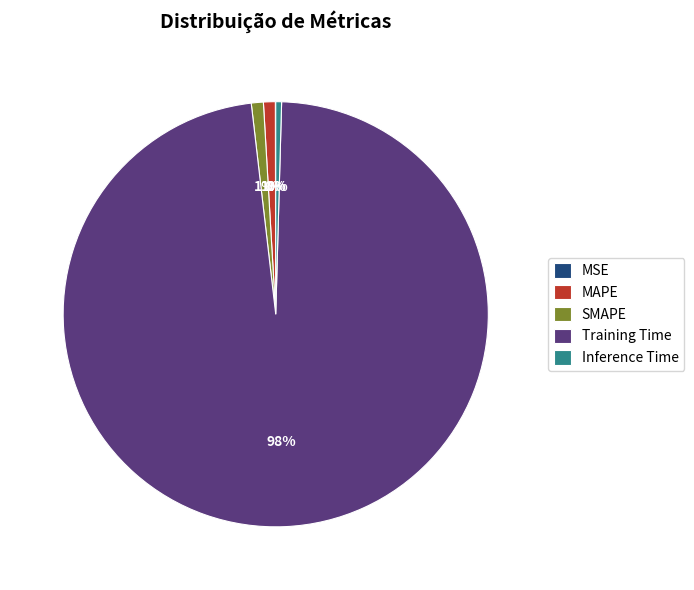

To the nearest percent, what is the difference between the largest and smallest slice percentages?

98%